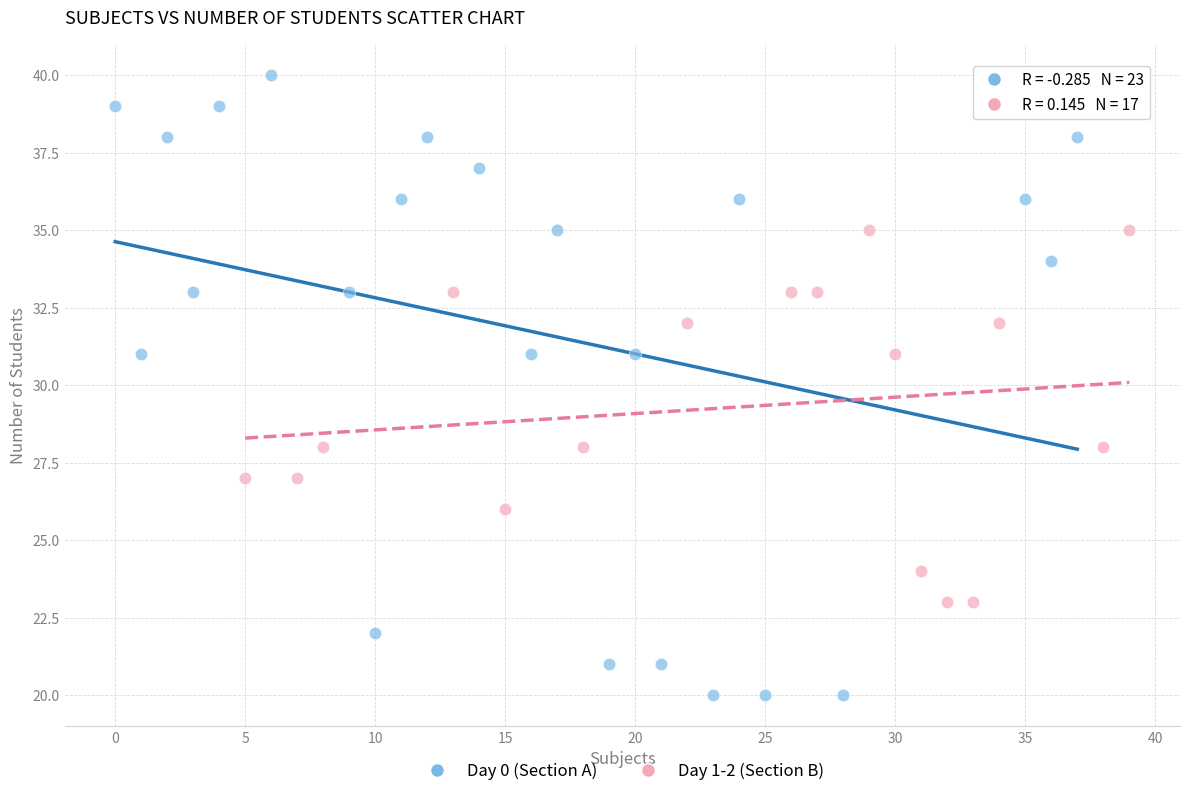

Which series has the widest spread of Y values?

Day 0 (Section A)